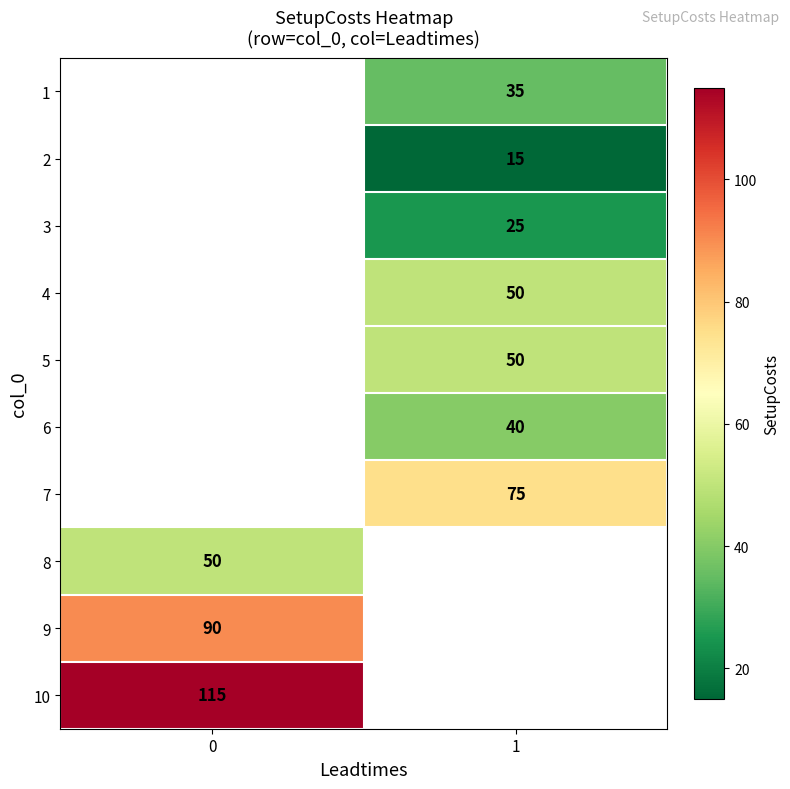

True or false: 1 has a value of 35 at 1.

True